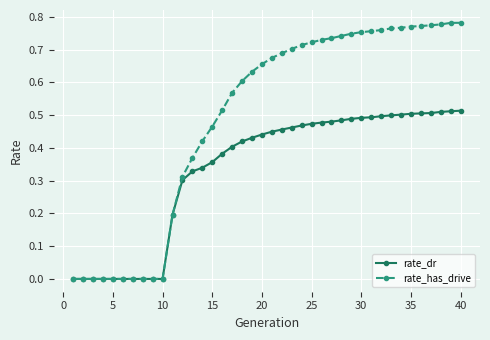

Which series has the largest total across all categories?

rate_has_drive